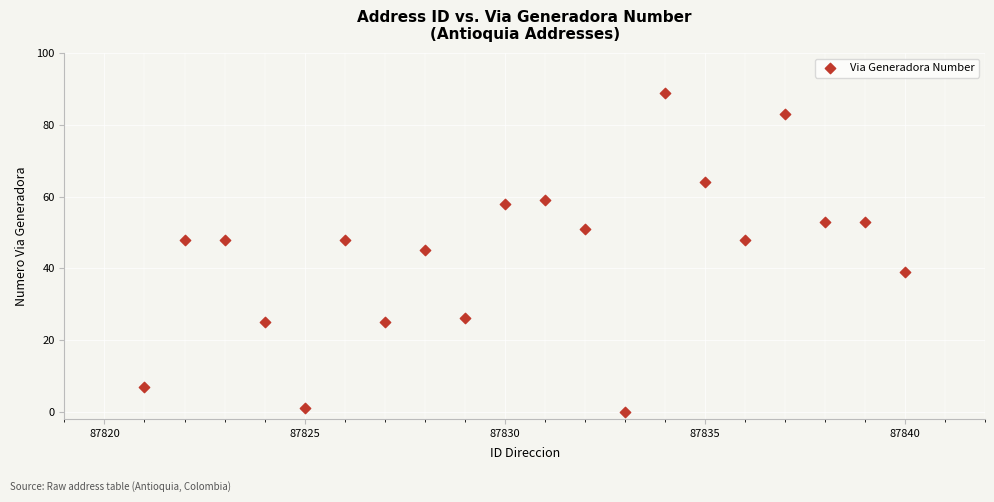

What is the range of X values (max minus min)?

19